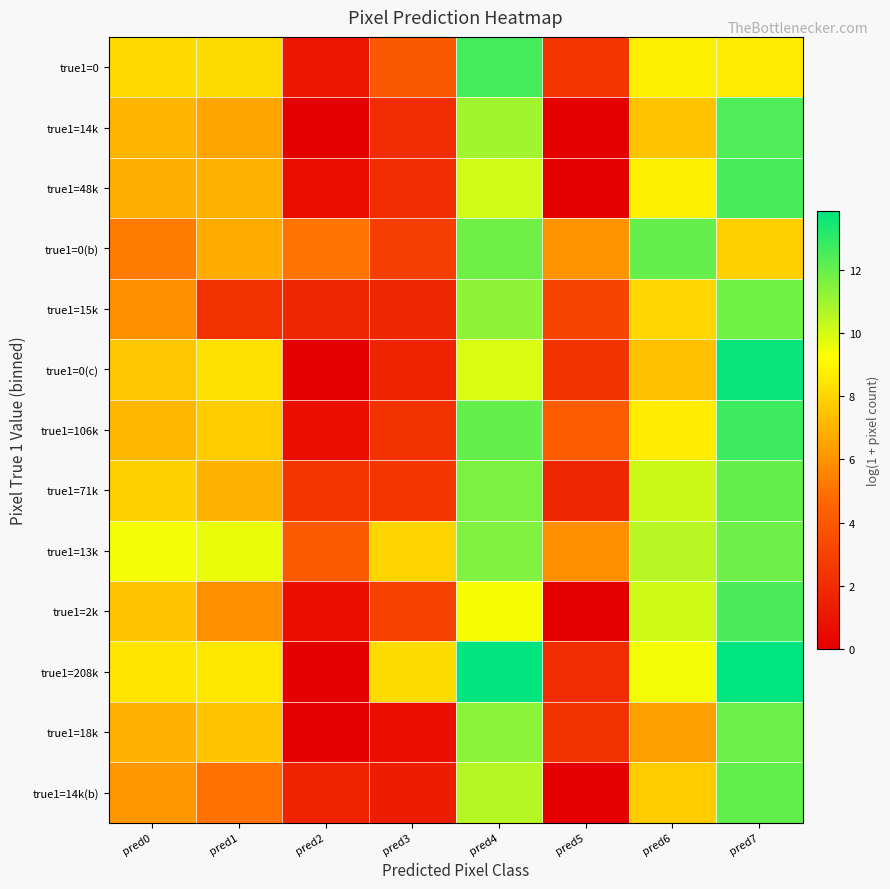

Which label corresponds to the smallest value in the chart?

pred2